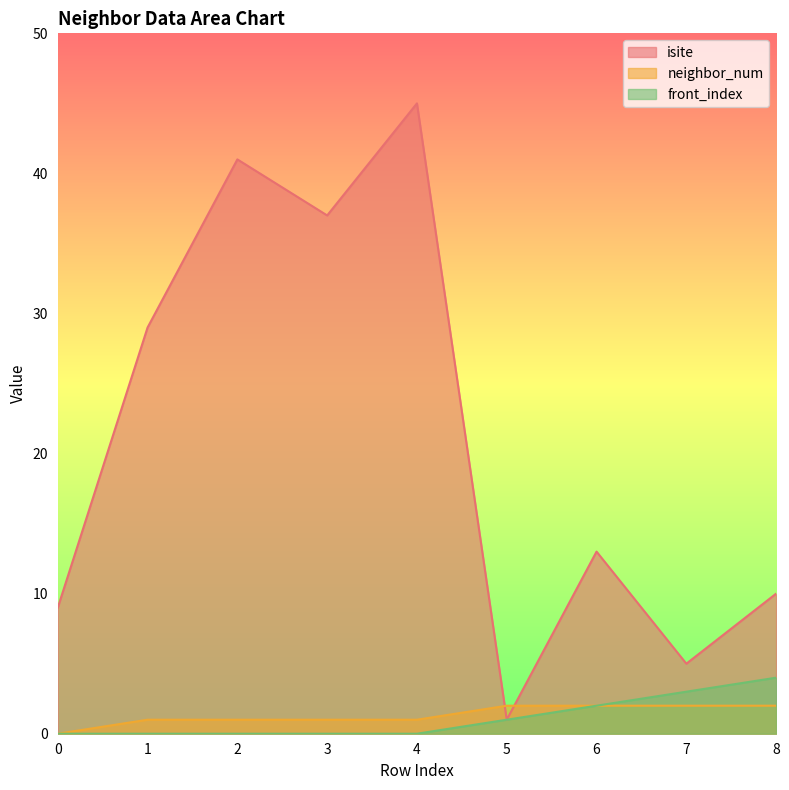

True or false: isite has a value of 9 at 0.

True